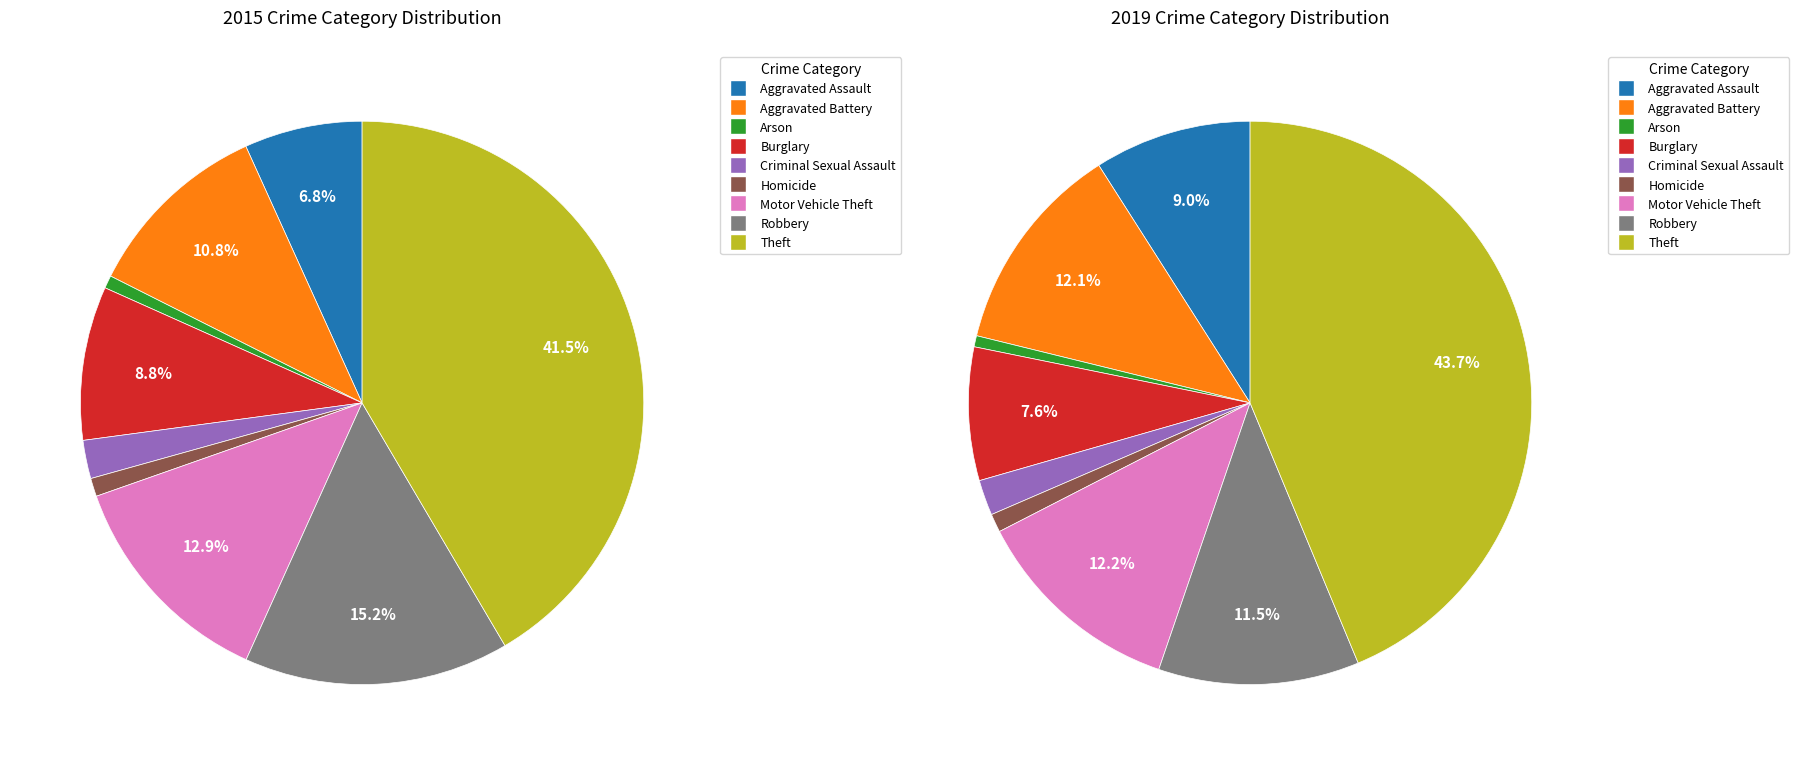

What portion of the pie excludes 2?

99.3%